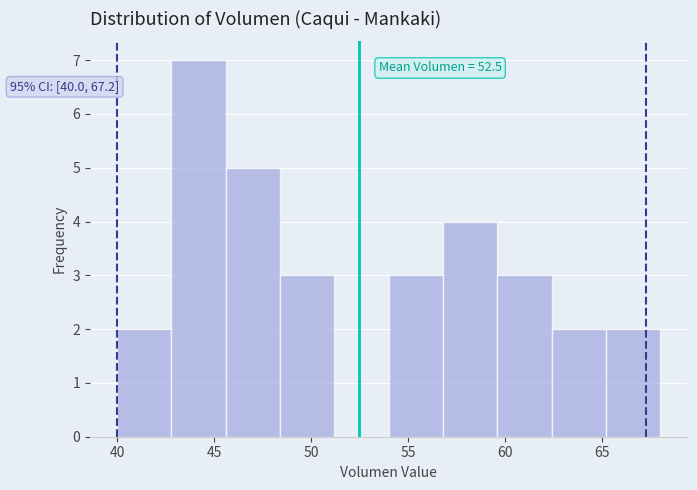

Over which range of the x-axis is the bar tallest?

42.8 to 45.6